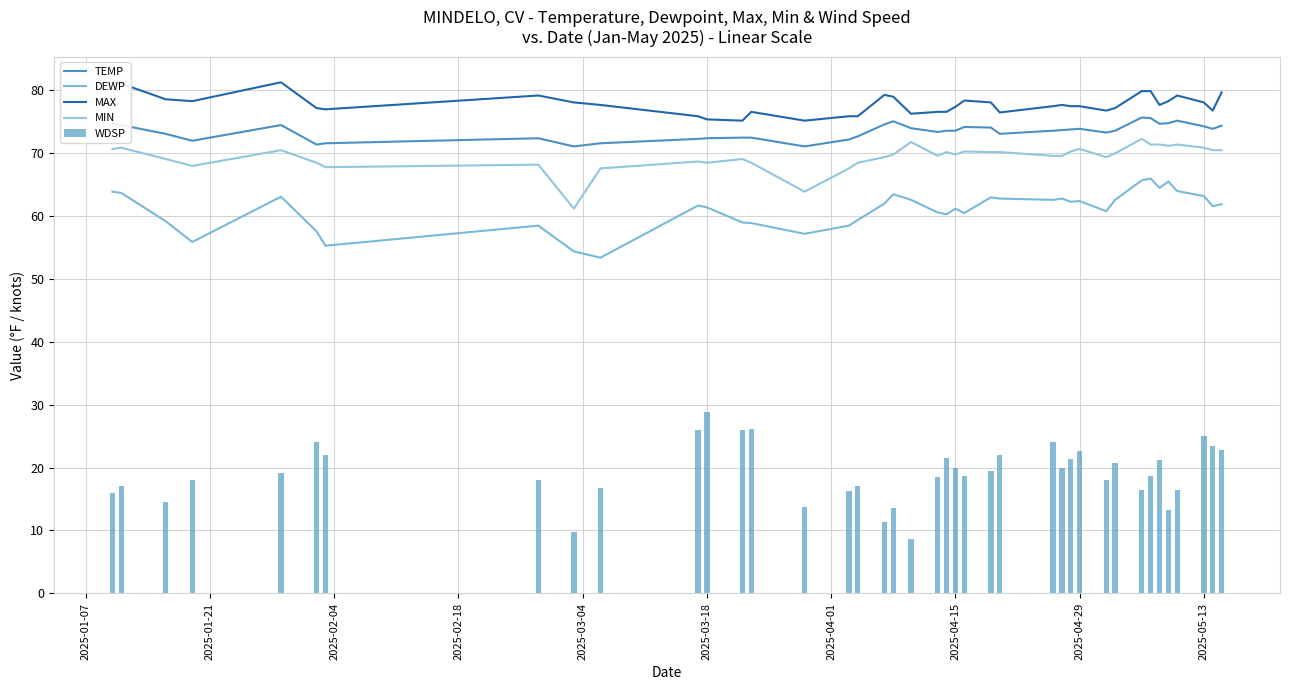

What is the sum of all WDSP values?

767.3